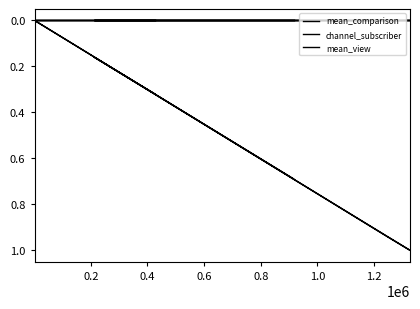

True or false: mean_view and channel_subscriber intersect in this chart.

False